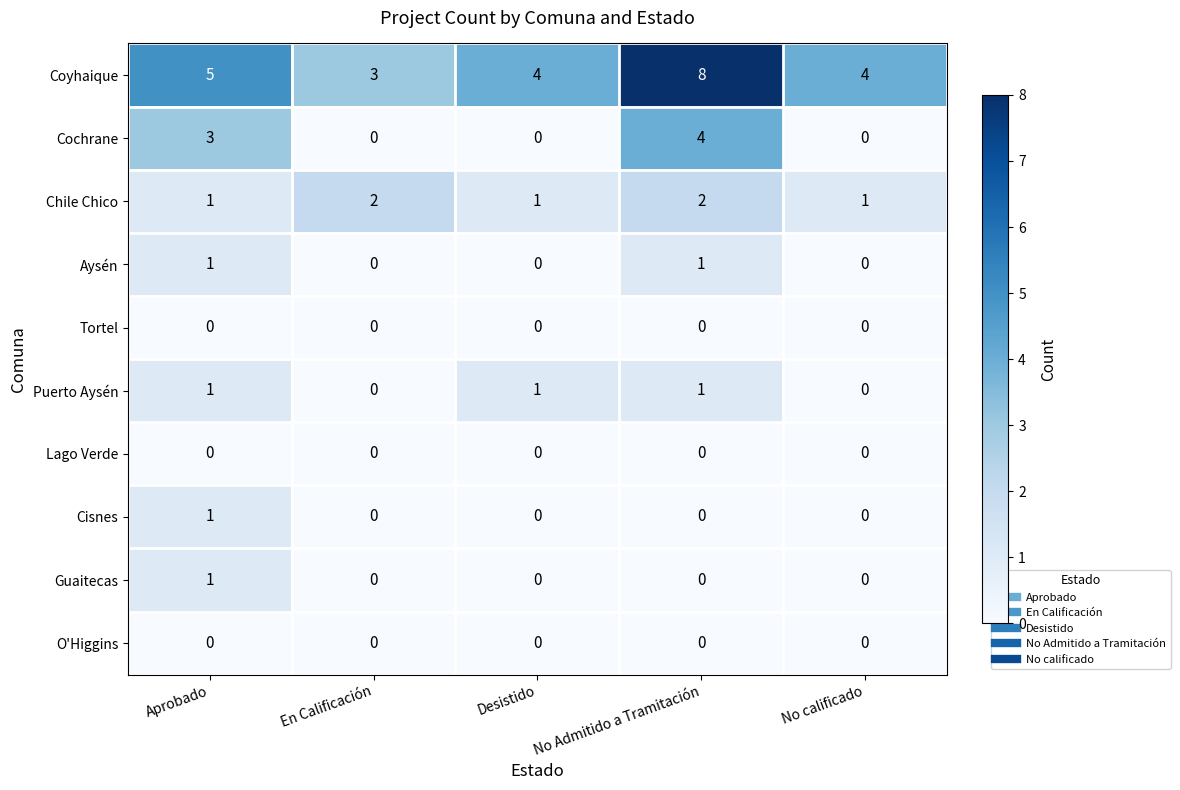

Count the Puerto Aysén values in the range 0 to 1.

5